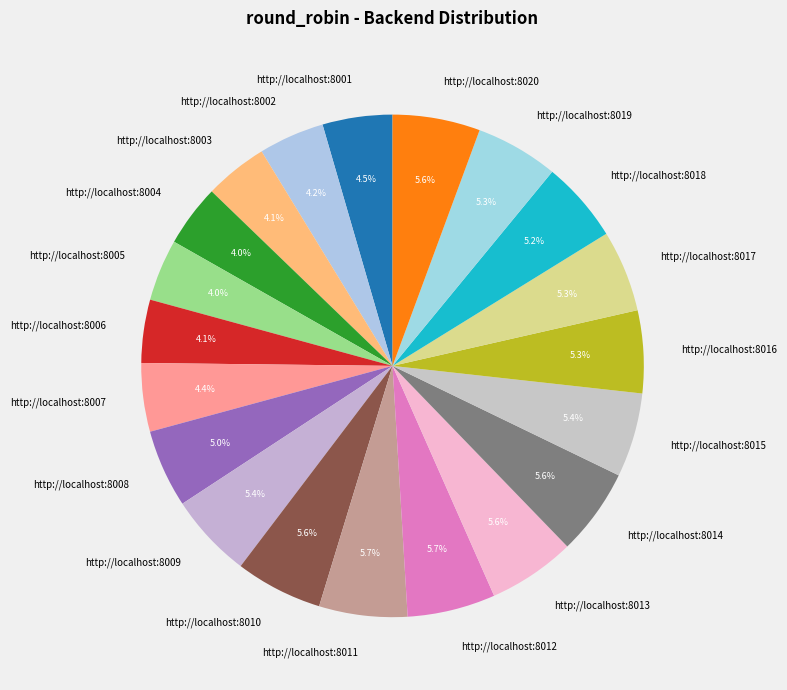

Does http://localhost:8003 account for over 50% of the chart?

No